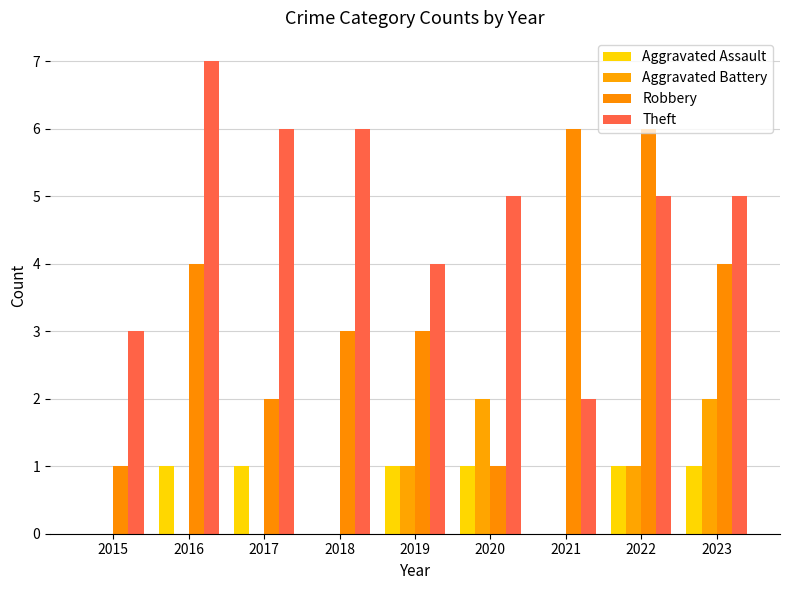

What are all the series names shown in the legend?

Aggravated Assault, Aggravated Battery, Robbery, Theft